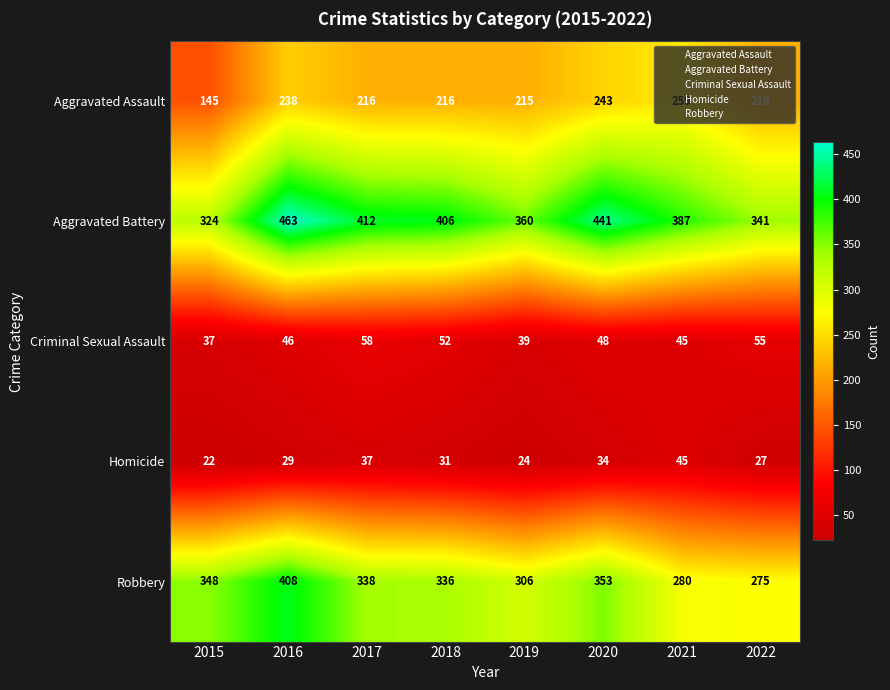

Is it true that Criminal Sexual Assault equals 80 at 2017?

False